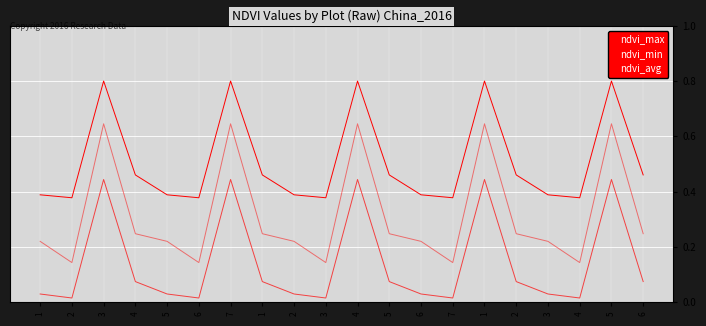

How many lines are shown in the chart?

3